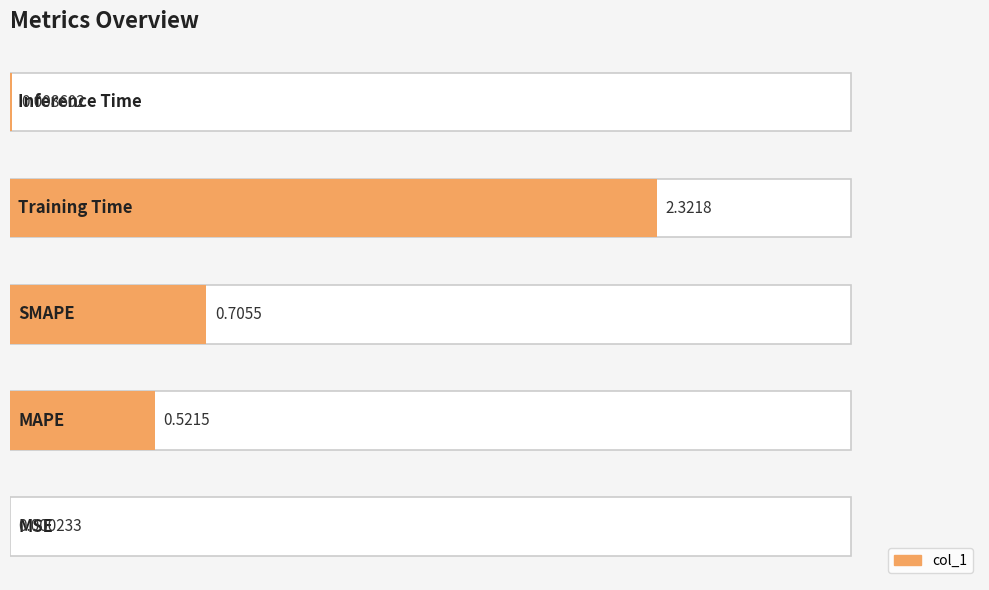

Reading left to right, transcribe all the data shown in this chart.

0=0.0	1=0.5	2=0.7	3=2.3	4=0.0